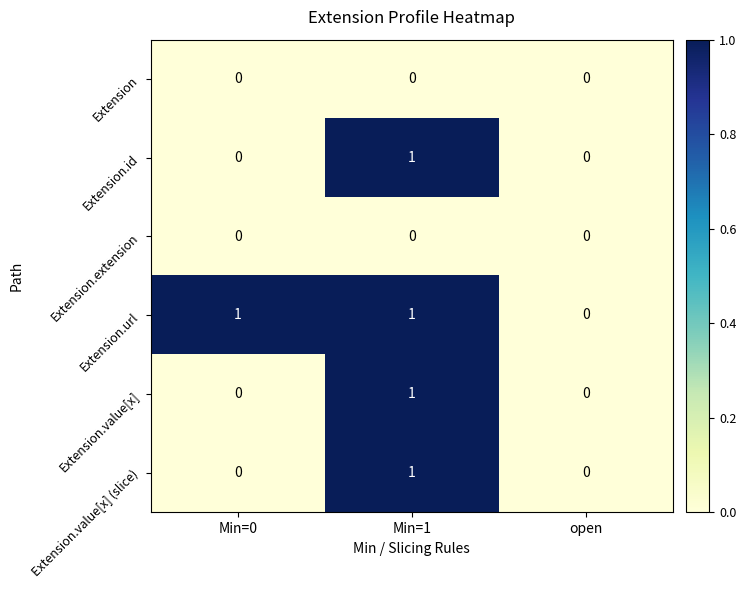

At which label is Extension.url closest to 0?

open